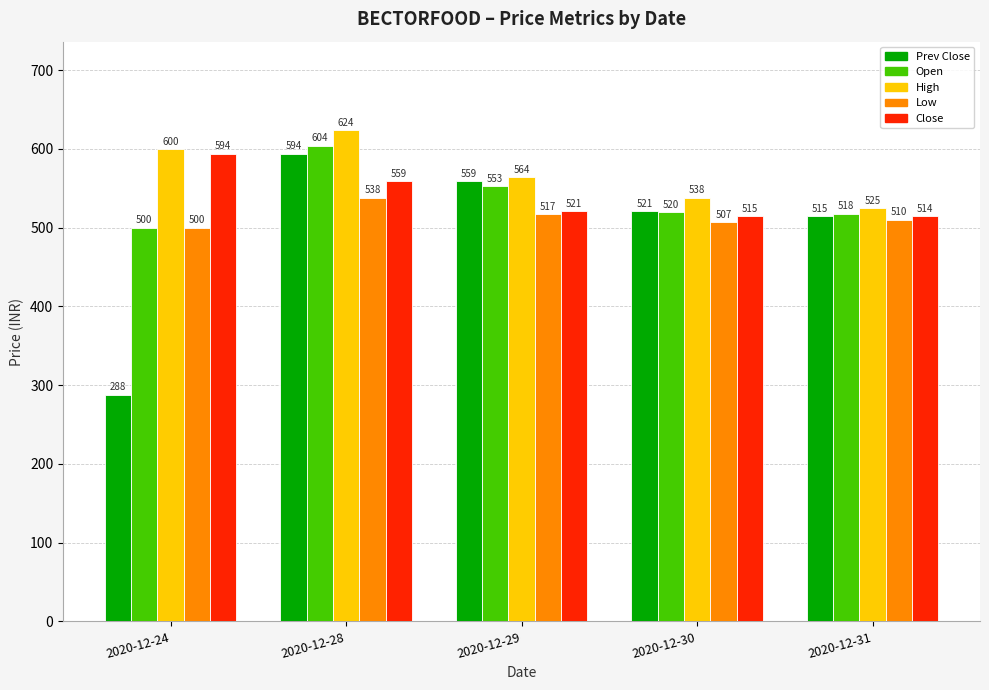

What is the sum of the Open values at 2020-12-29 and 2020-12-30?

1073.0